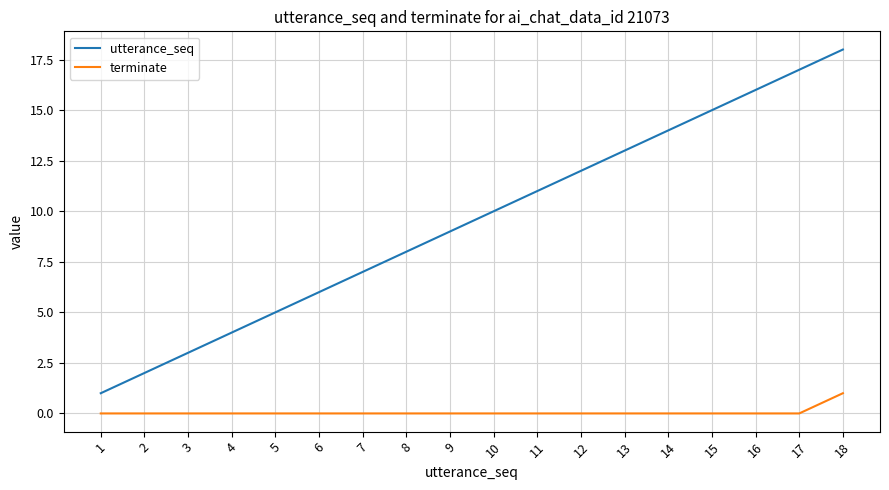

Is it true that terminate equals 1 at 18?

True